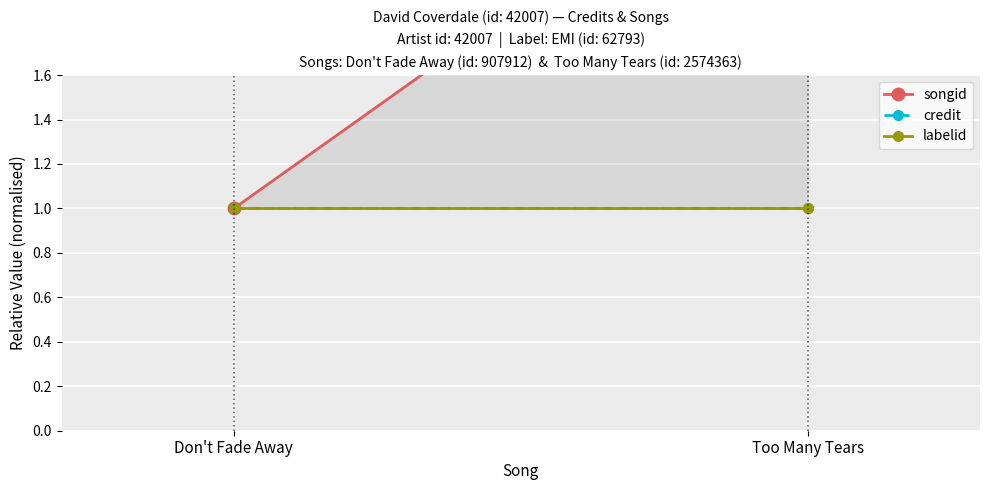

What is the approximate value of songid at Don't Fade Away?

1.0